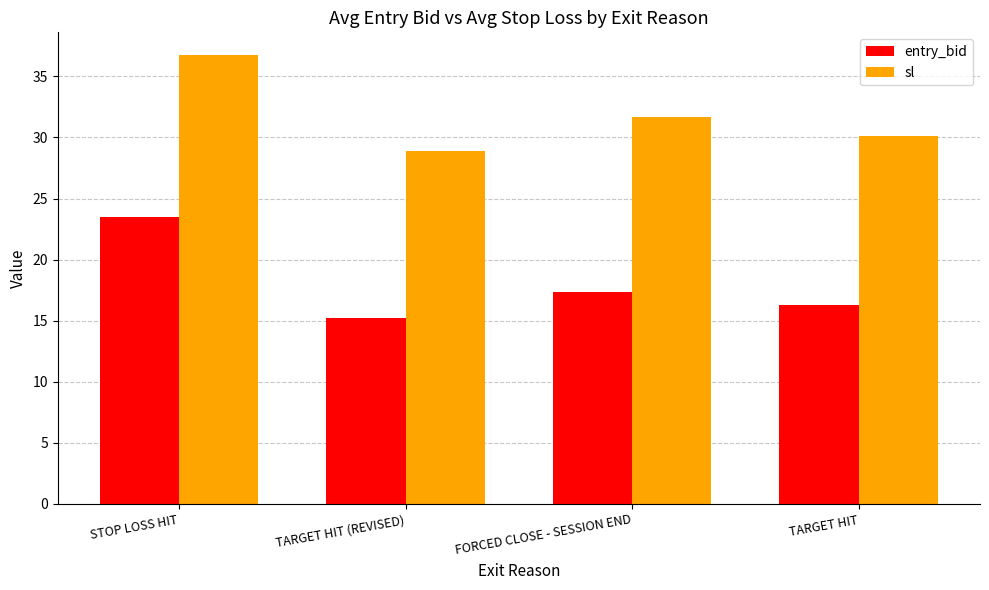

Read the sl value at TARGET HIT.

30.1